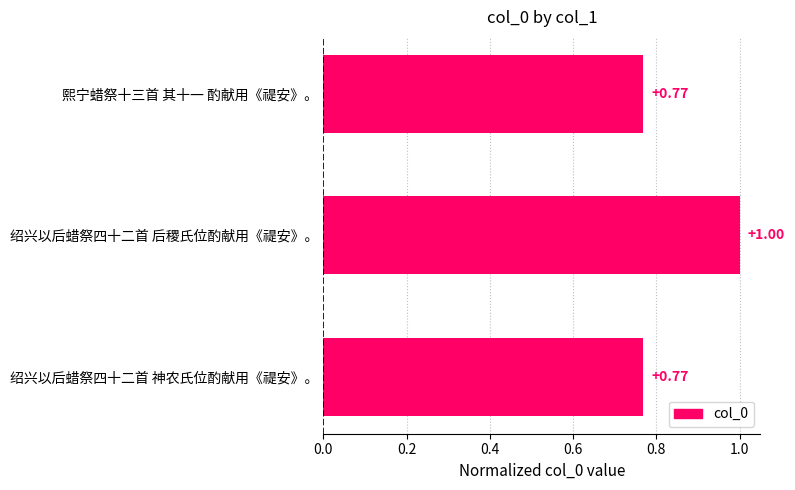

What is the label of the 1st bar from the top?

熙宁蜡祭十三首 其十一 酌献用《禔安》。